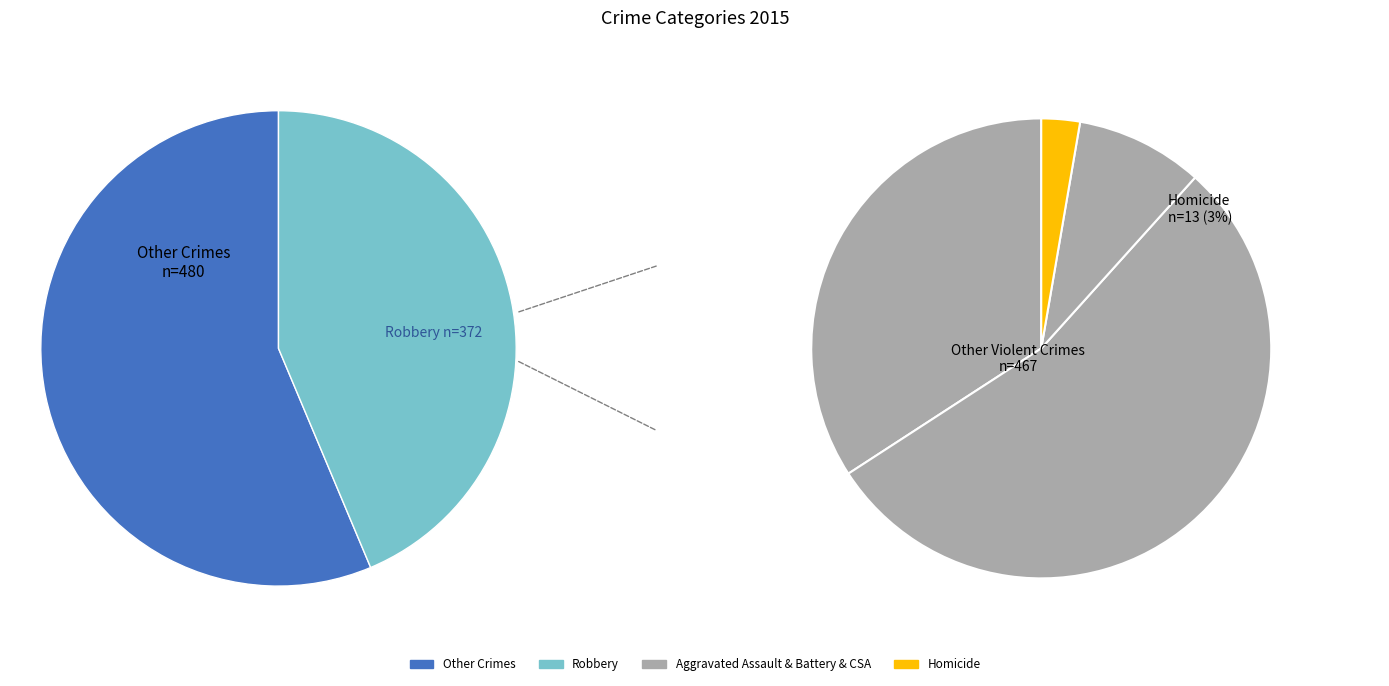

Is it true that Homicide is 1% of the pie?

False